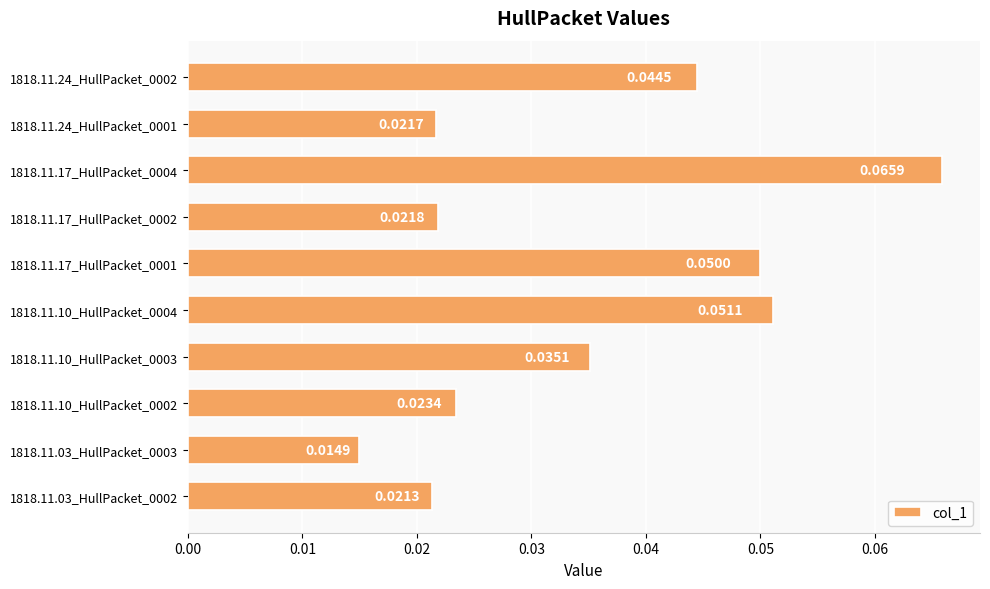

What is the sum of all values?

0.3